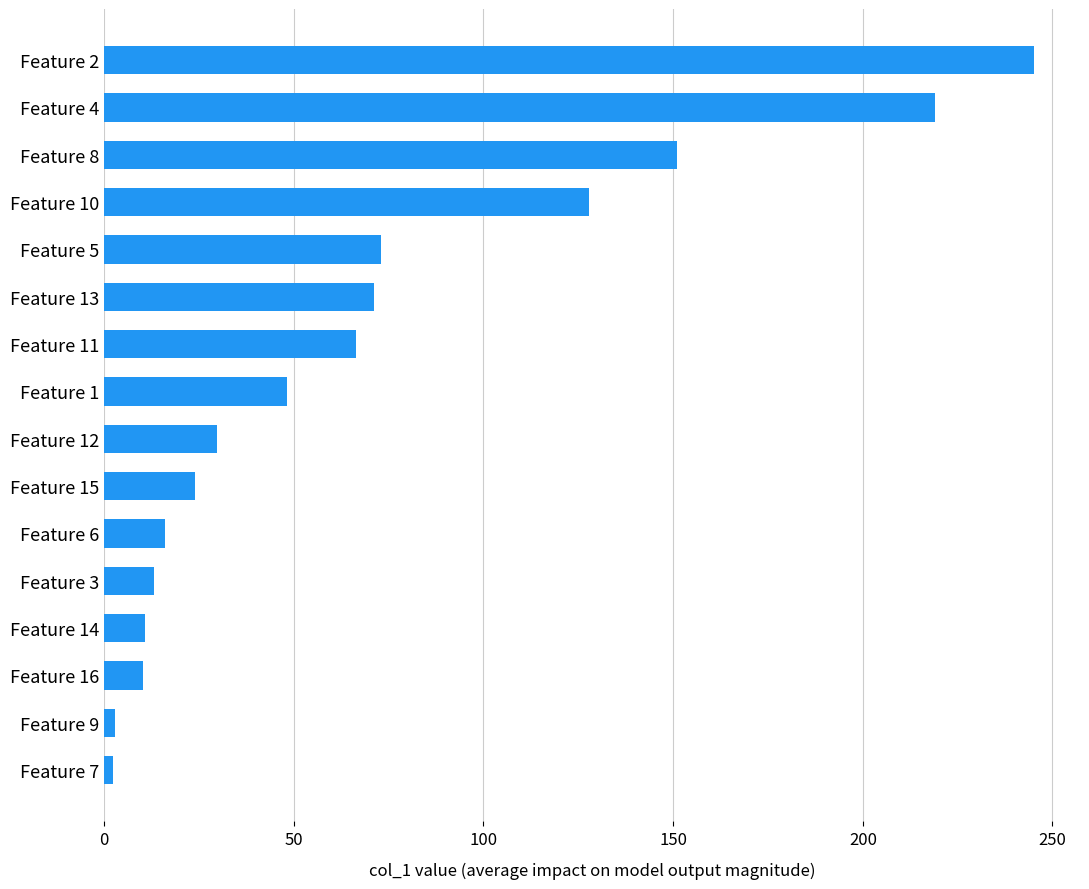

The chart shows a value of 10.2 at Feature 16. True or false?

True